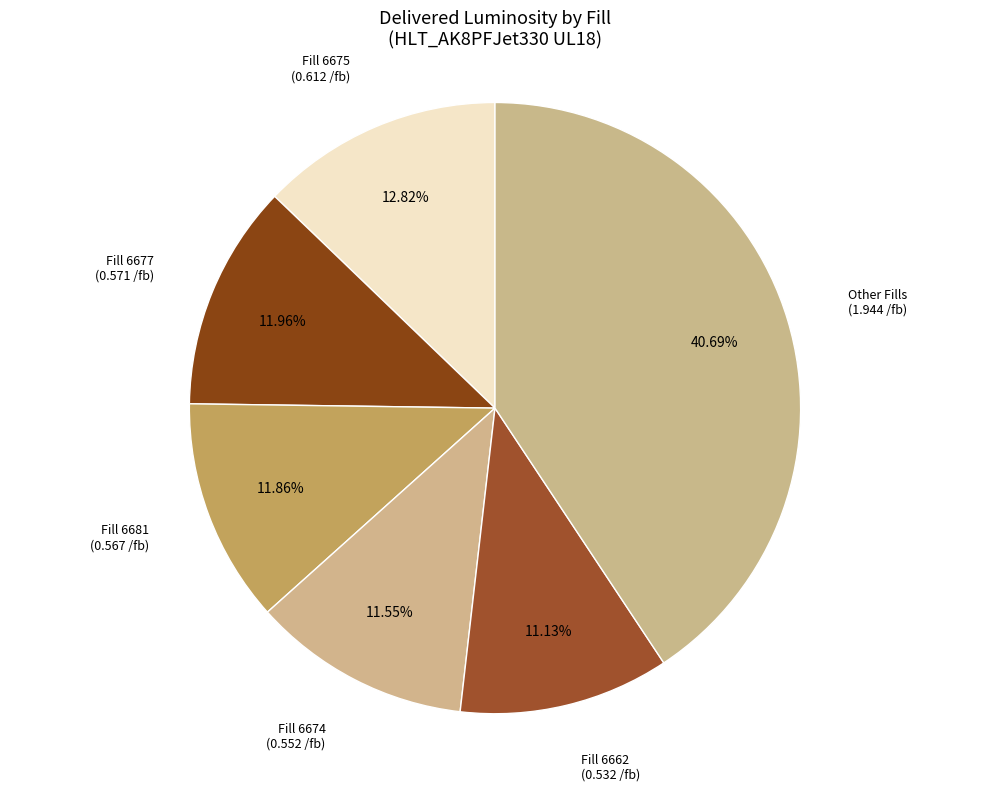

Count the number of slices in the pie.

6